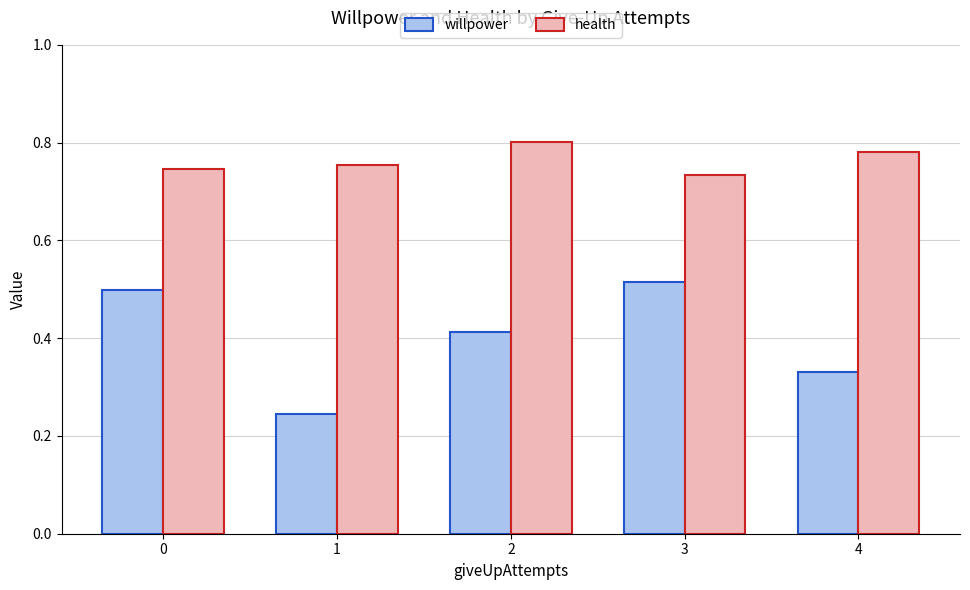

List the series in order of their overall mean, highest first.

health, willpower